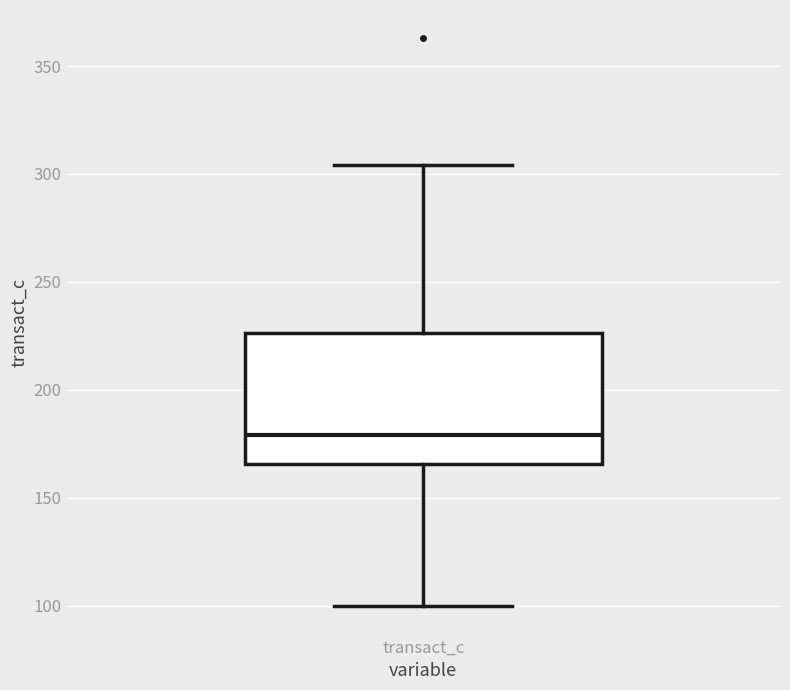

Transcribe this box plot: give where the median line is, the range the box spans, and where the two whiskers end, as read against the y-axis. The values are not printed on the chart, so give them approximately, as read against the axis.

median 180, box 165 to 225, whiskers 100 to 305